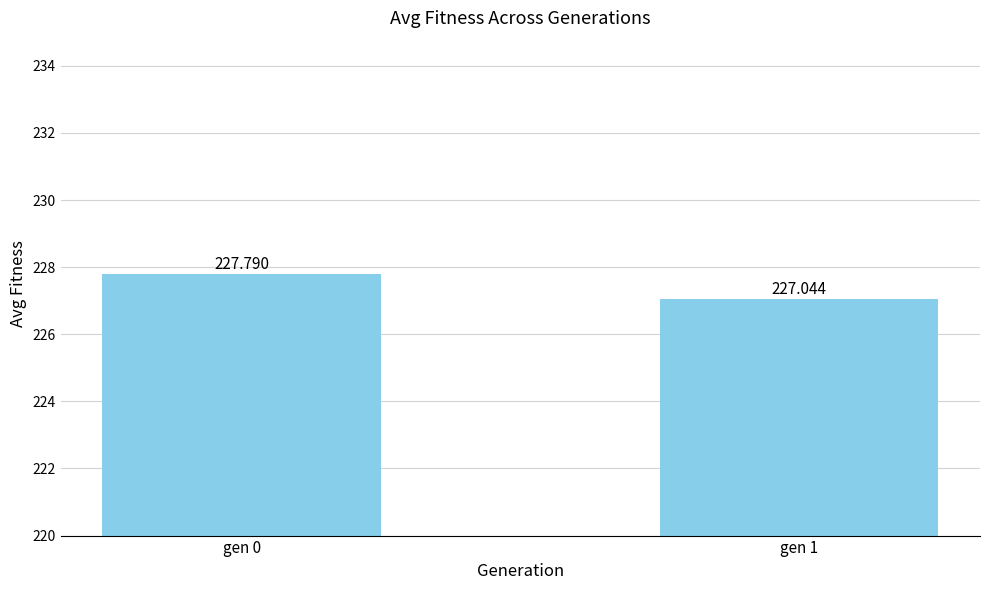

List the labels in order of value, smallest first.

gen 1, gen 0